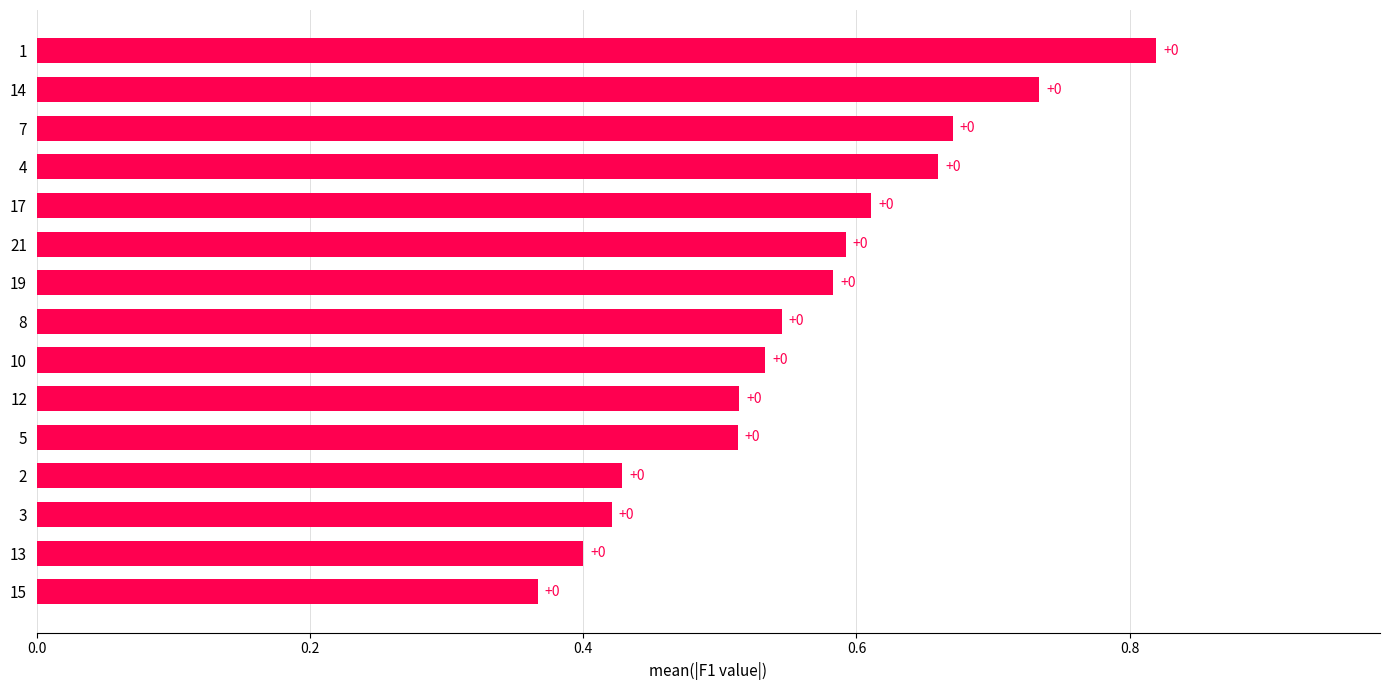

How many bars are there in total?

15